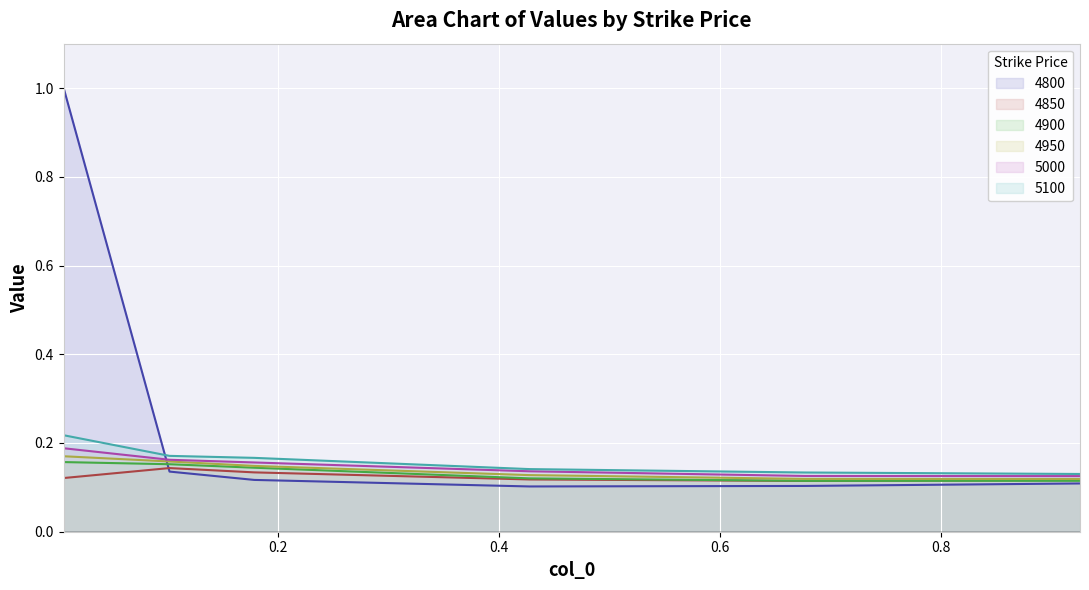

Which series has the largest total across all categories?

4800 line